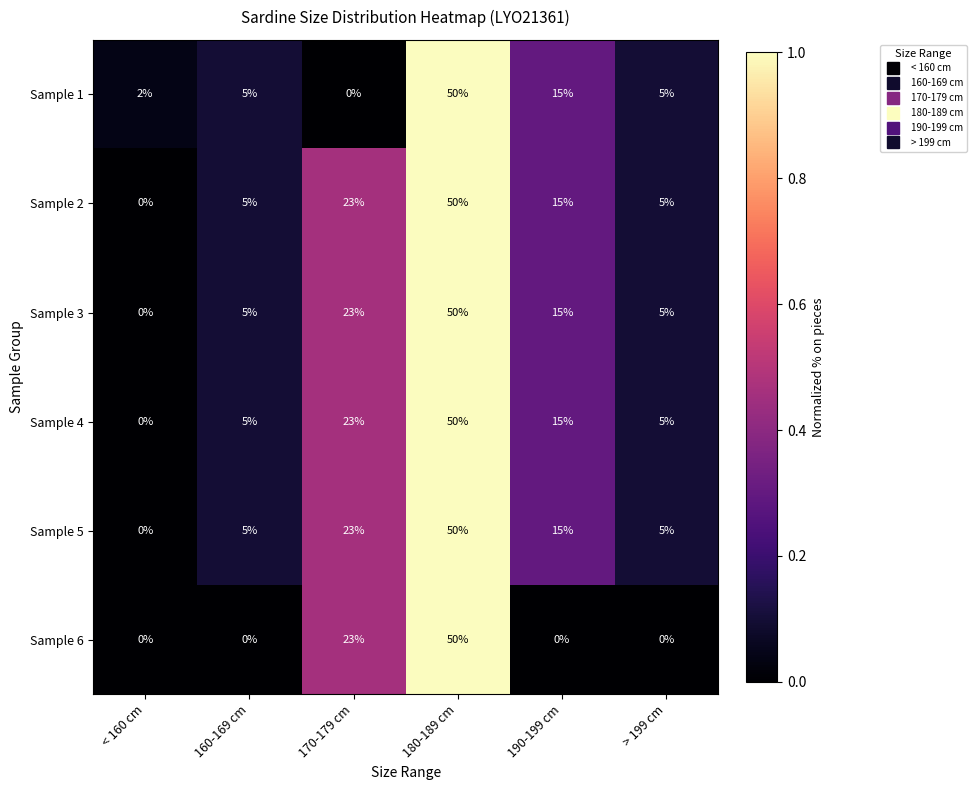

Between 170-179 cm and > 199 cm, which series saw the biggest shift?

Sample 6